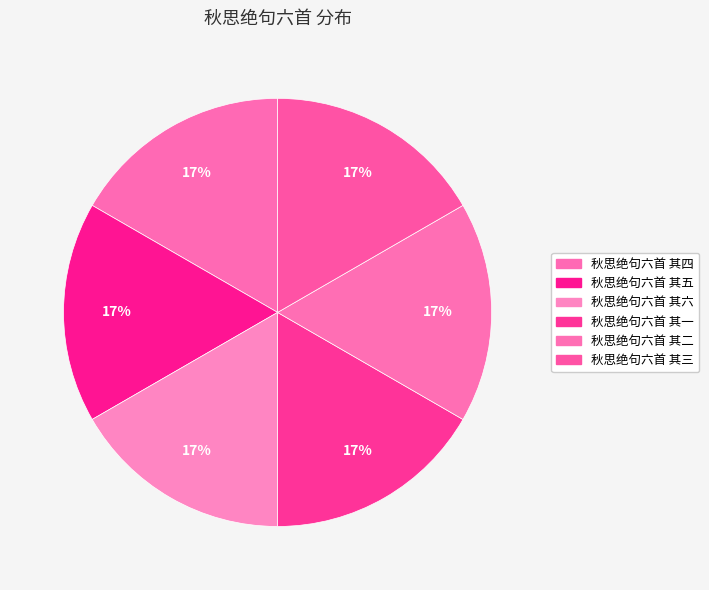

To the nearest percent, what percentage of the pie is 秋思绝句六首 其四?

17%